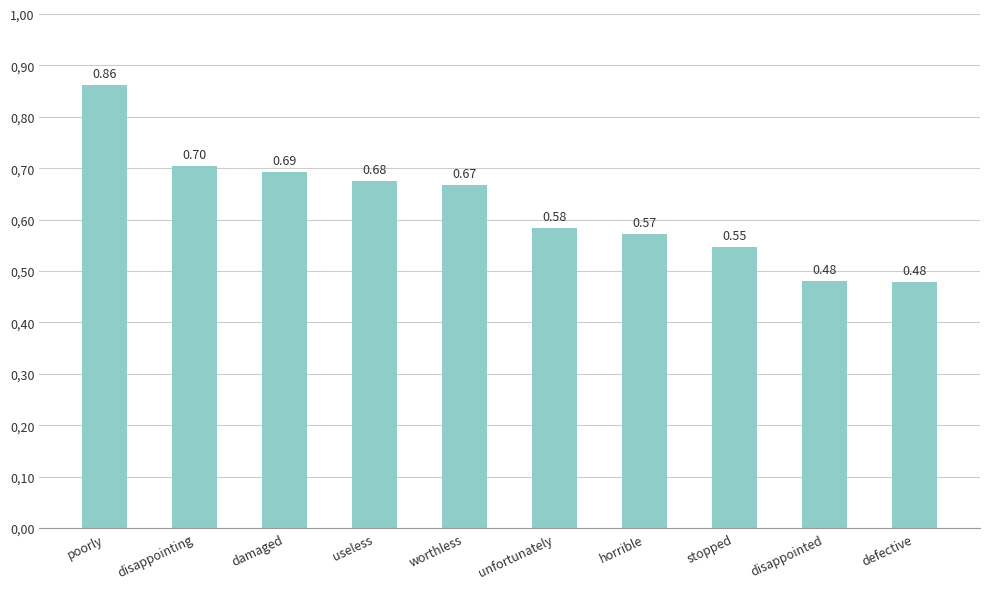

Are the bars horizontal?

No